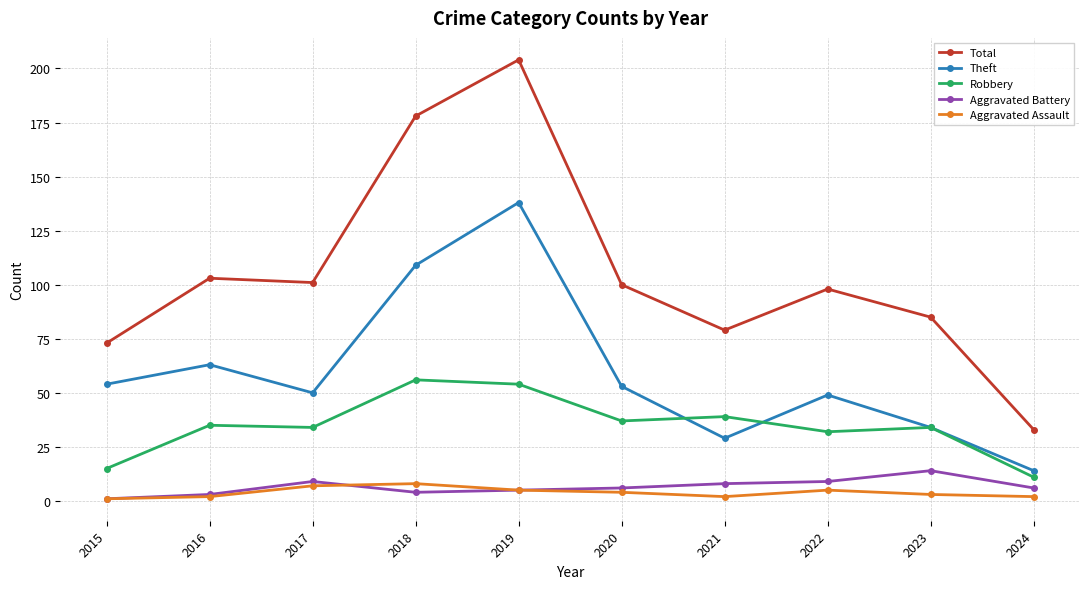

Read the Robbery value at 2019.

54